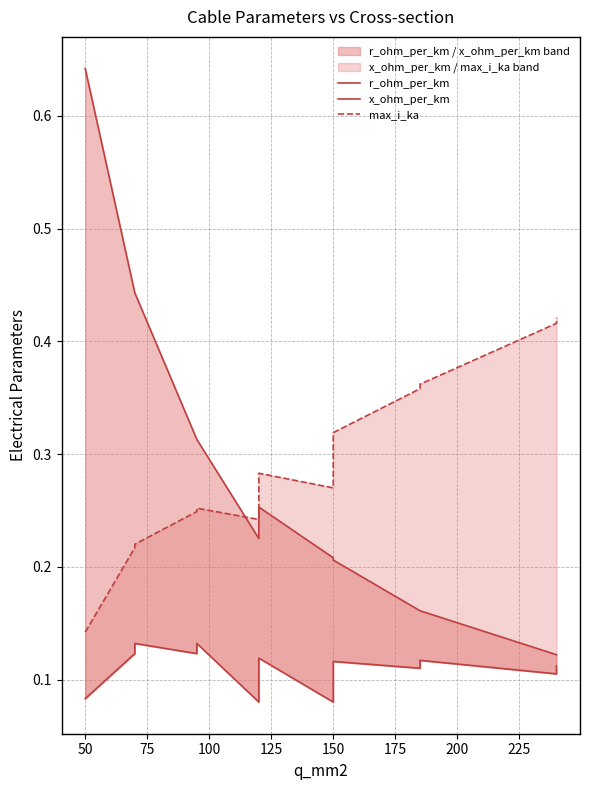

In r_ohm_per_km, how many points are higher than both neighbors (excluding endpoints)?

1